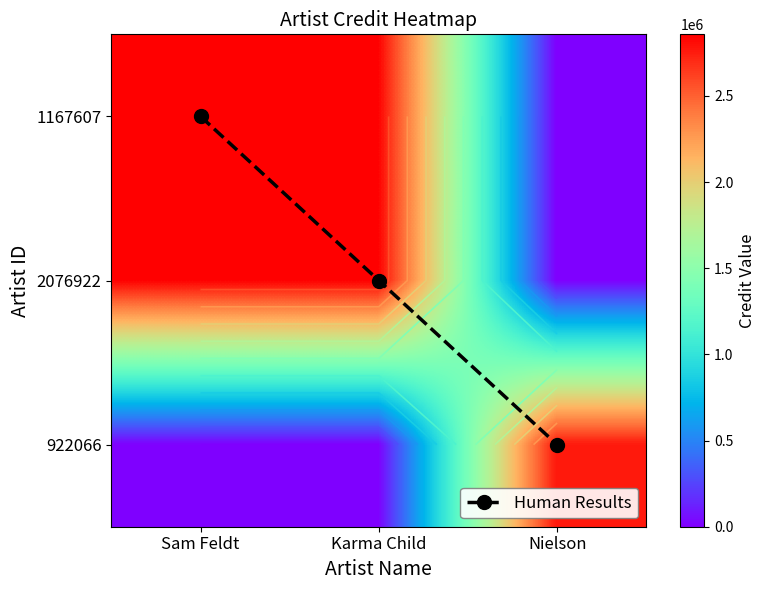

Rank the series by their maximum value, from highest to lowest.

1167607, 2076922, 922066, Human Results